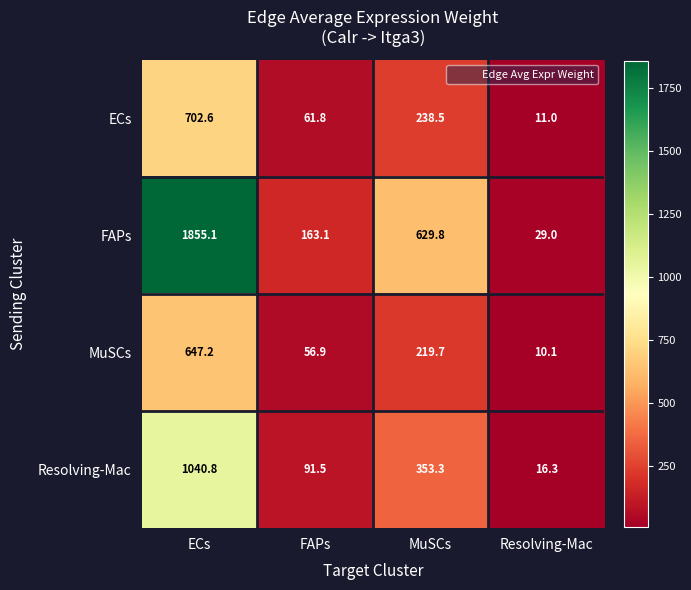

What is the average value of the ECs series?

253.5